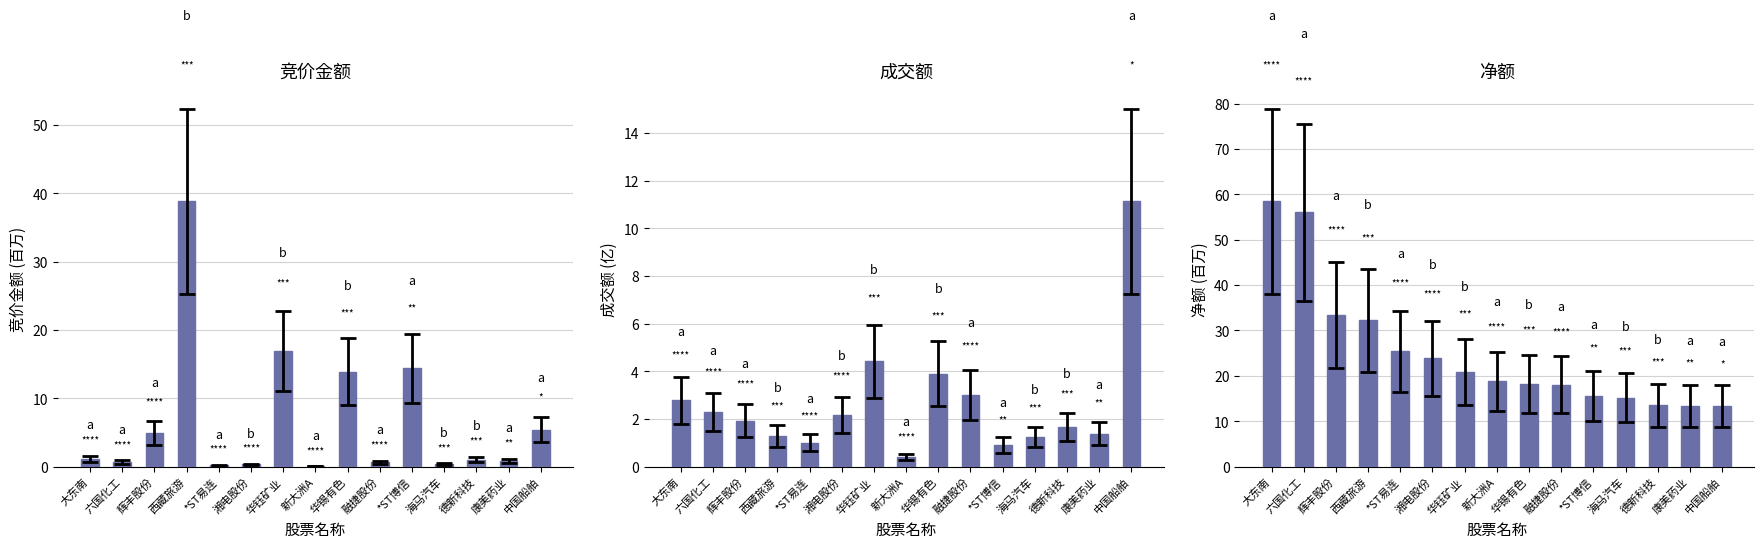

At which category is the sum across all series the highest?

西藏旅游